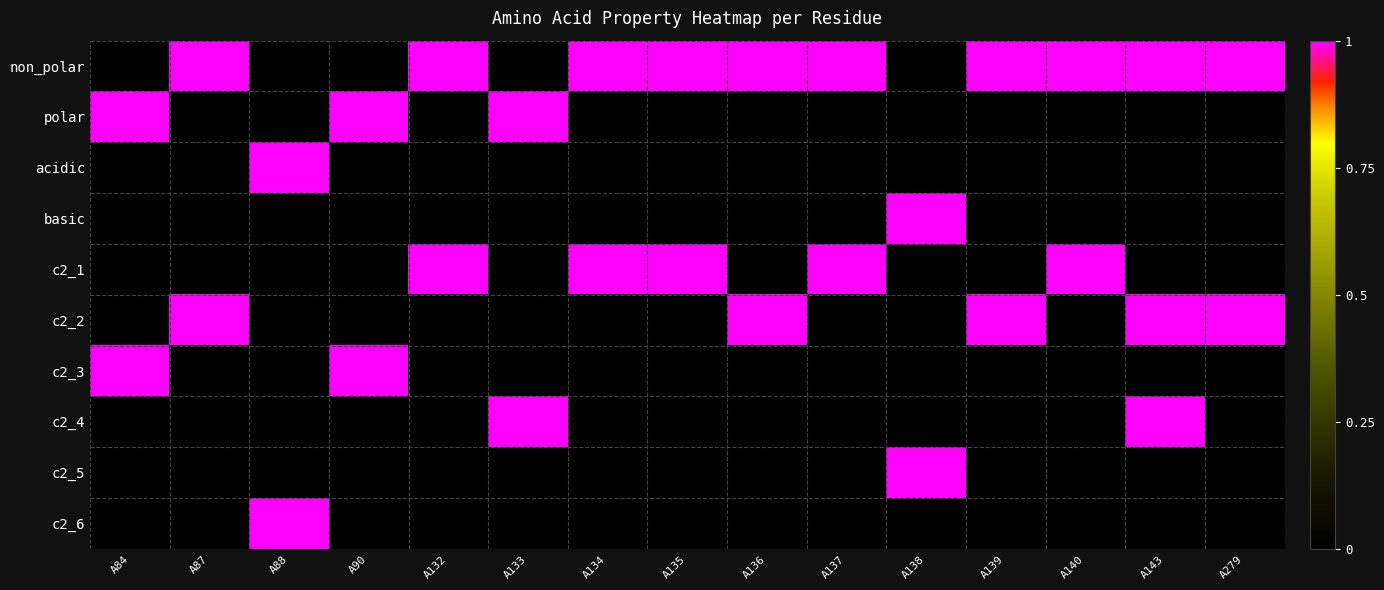

What is the total value across all series at A134?

2